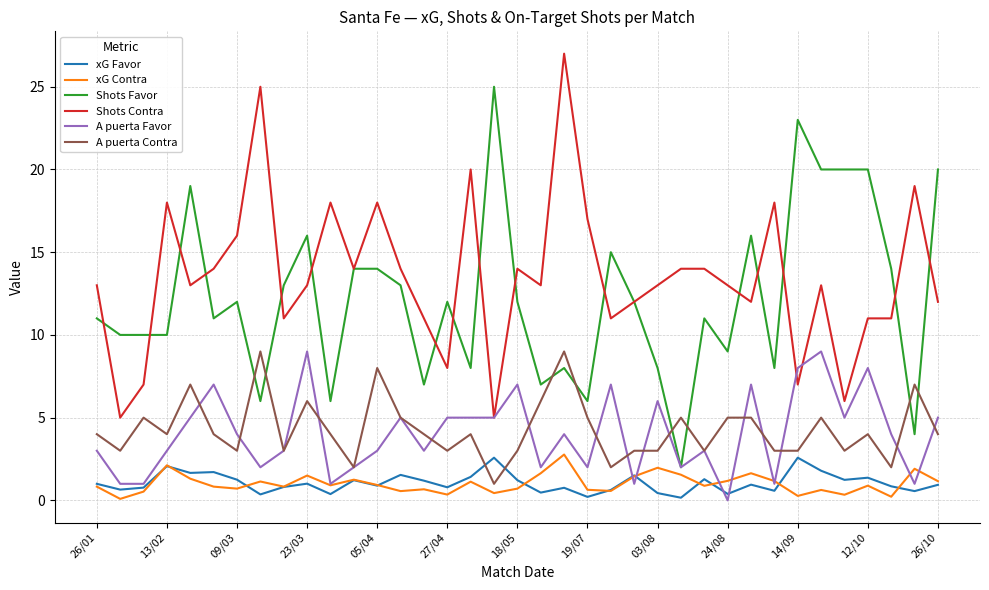

True or false: xG Contra and Shots Contra cross at least once.

False